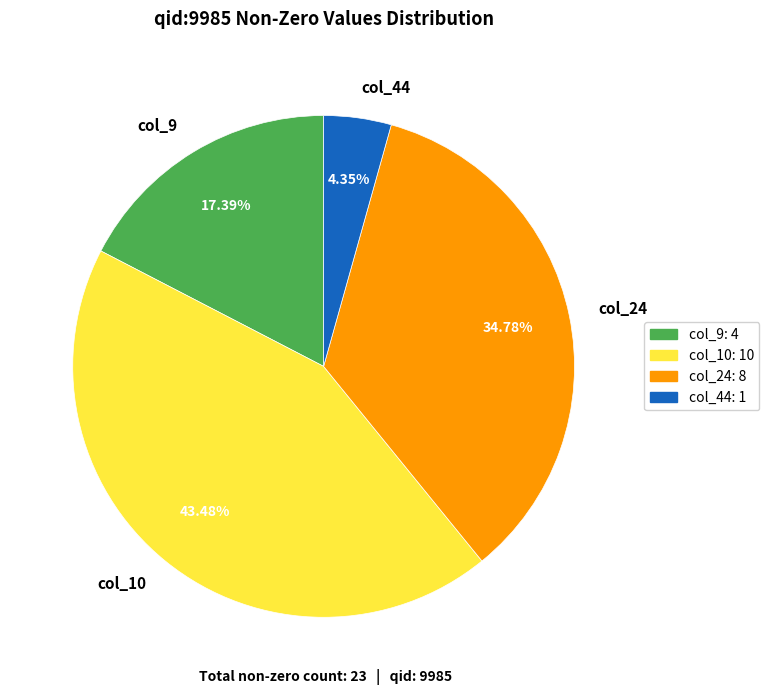

Is col_44 the majority of the pie?

No